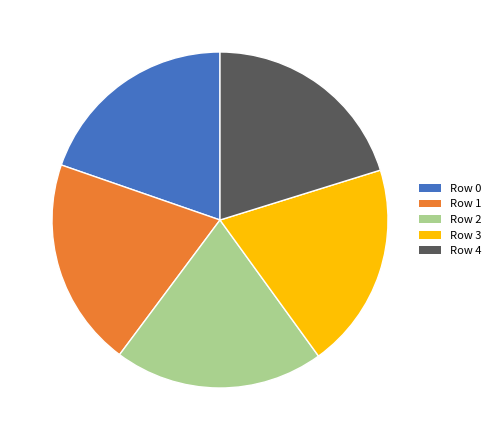

Combined, do Row 1 and Row 0 account for over 50%?

No